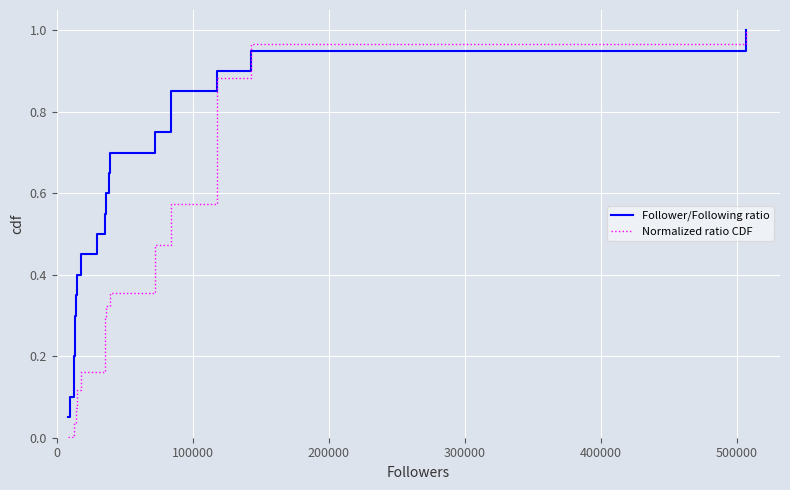

Which series has the largest range (max minus min)?

Normalized ratio CDF